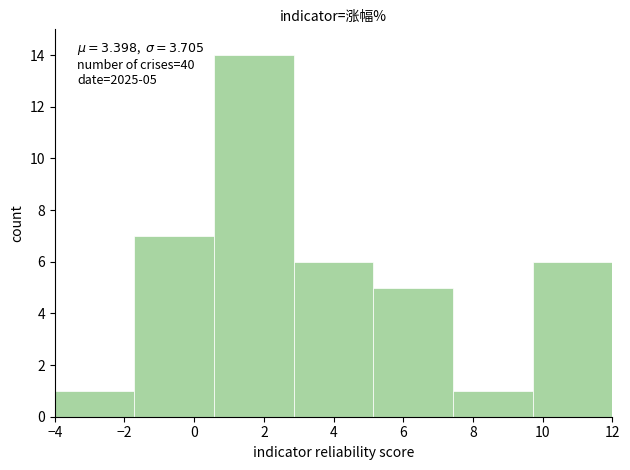

Over which range of the x-axis is the bar tallest?

0.6 to 2.8